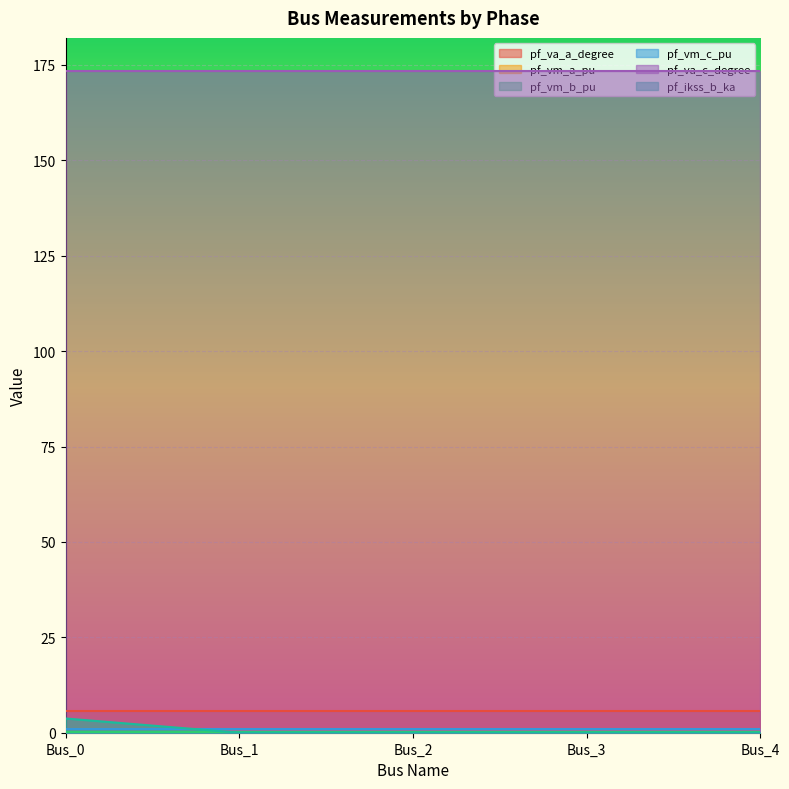

True or false: pf_va_c_degree and pf_ikss_b_ka intersect in this chart.

False